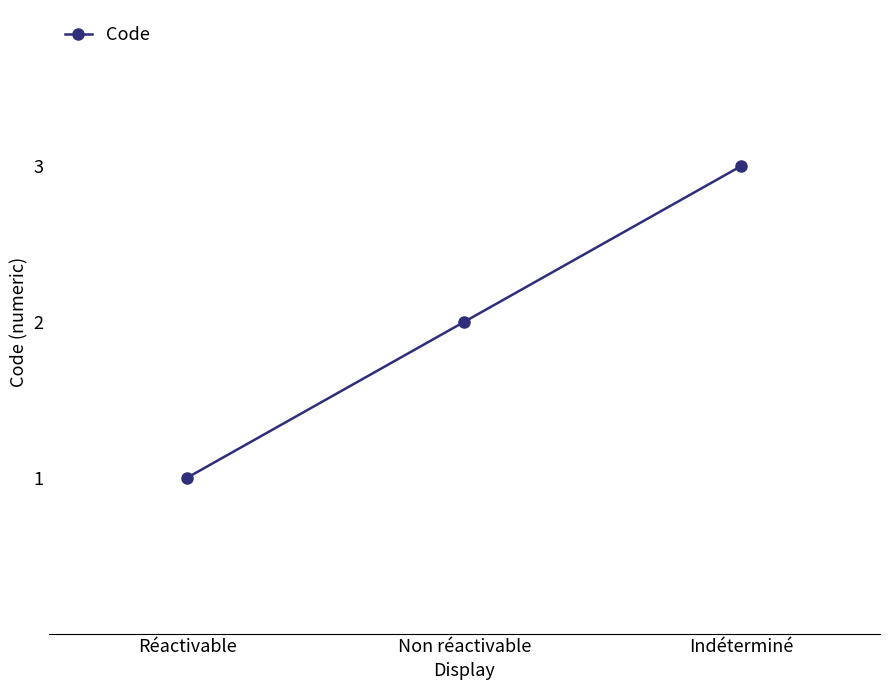

At which label is the value closest to 2?

Non réactivable